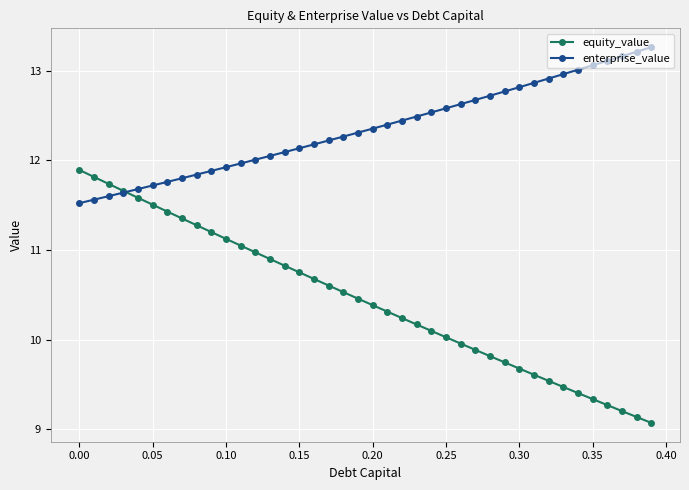

Rank the series by their average value, from highest to lowest.

enterprise_value, equity_value